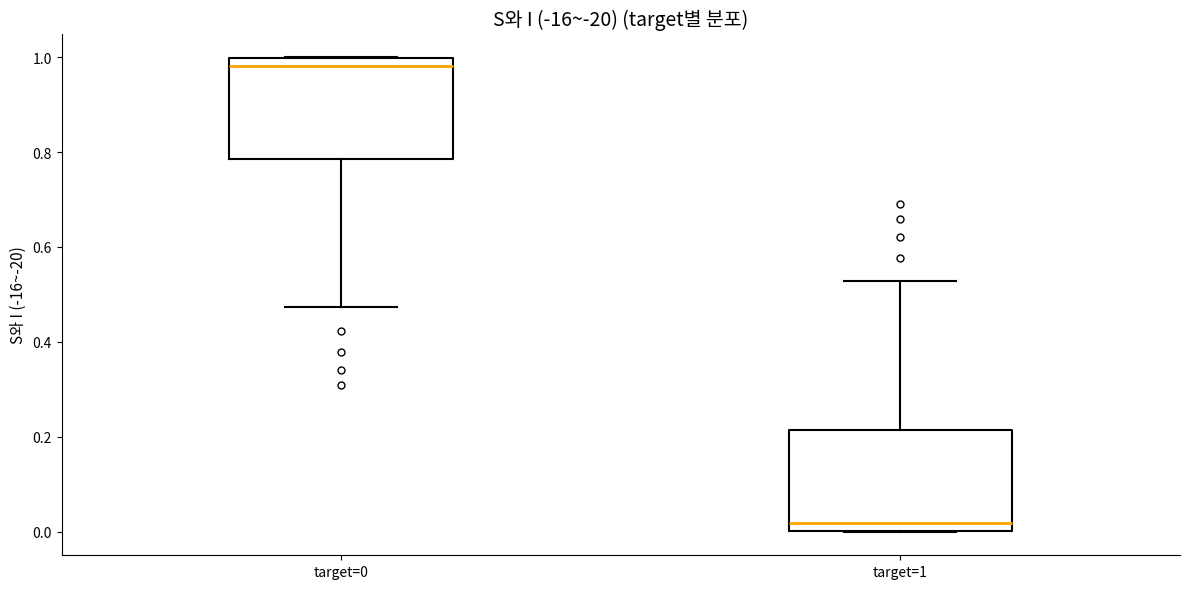

Which box's median line is the highest?

target=0